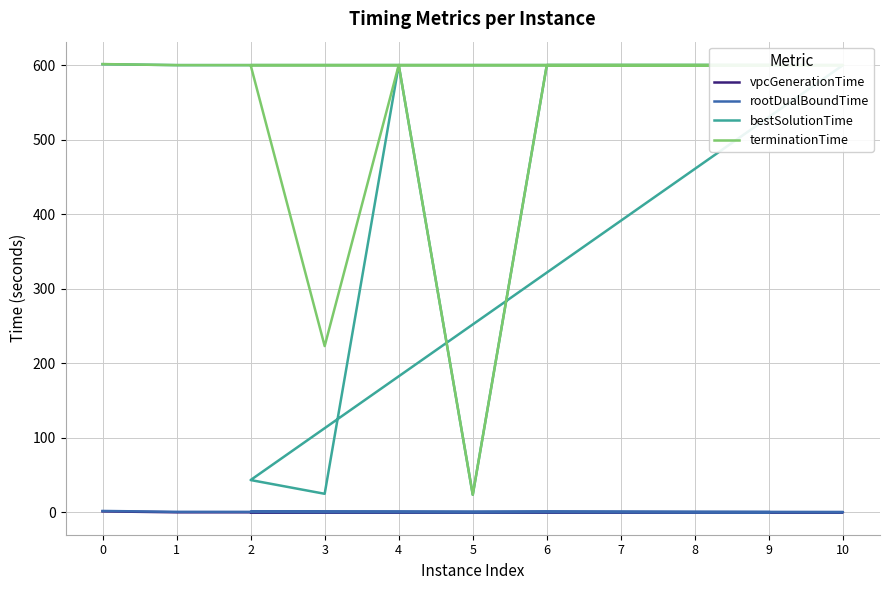

Reading right to left, list all the values displayed in this chart.

vpcGenerationTime: 0.0	0.0	0.0	0.0	0.0	0.0	0.0	0.0	0.0	0.0	1.3
rootDualBoundTime: 0.3	0.4	0.6	0.7	0.3	0.4	0.4	0.7	0.3	0.7	1.8
bestSolutionTime: 600.0	600.0	600.0	600.0	23.6	600.0	24.9	43.3	600.0	600.0	601.3
terminationTime: 600.0	600.0	600.0	600.0	23.6	600.0	223.1	600.0	600.0	600.0	601.4